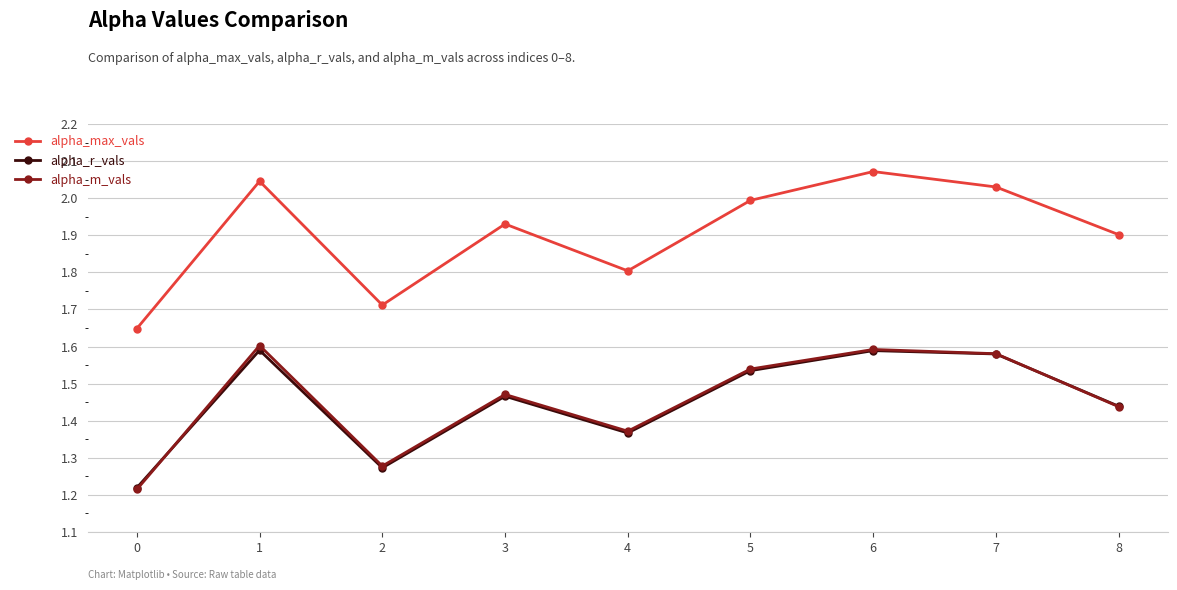

True or false: alpha_r_vals and alpha_max_vals intersect in this chart.

False